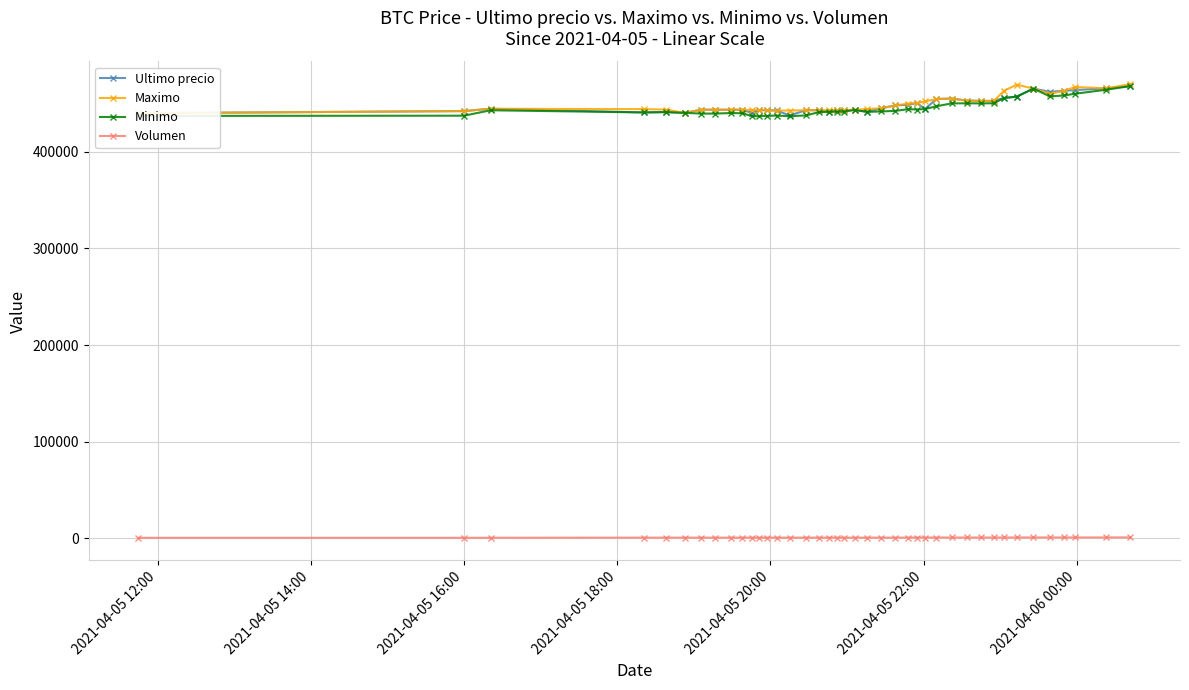

True or false: Volumen and Minimo intersect in this chart.

False